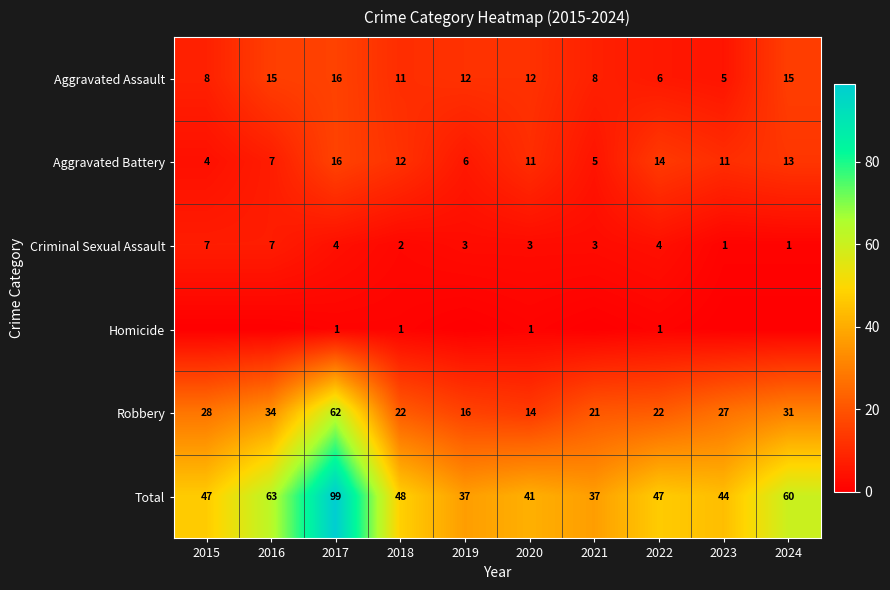

What is the difference between the Aggravated Battery values at 2024 and 2017?

3